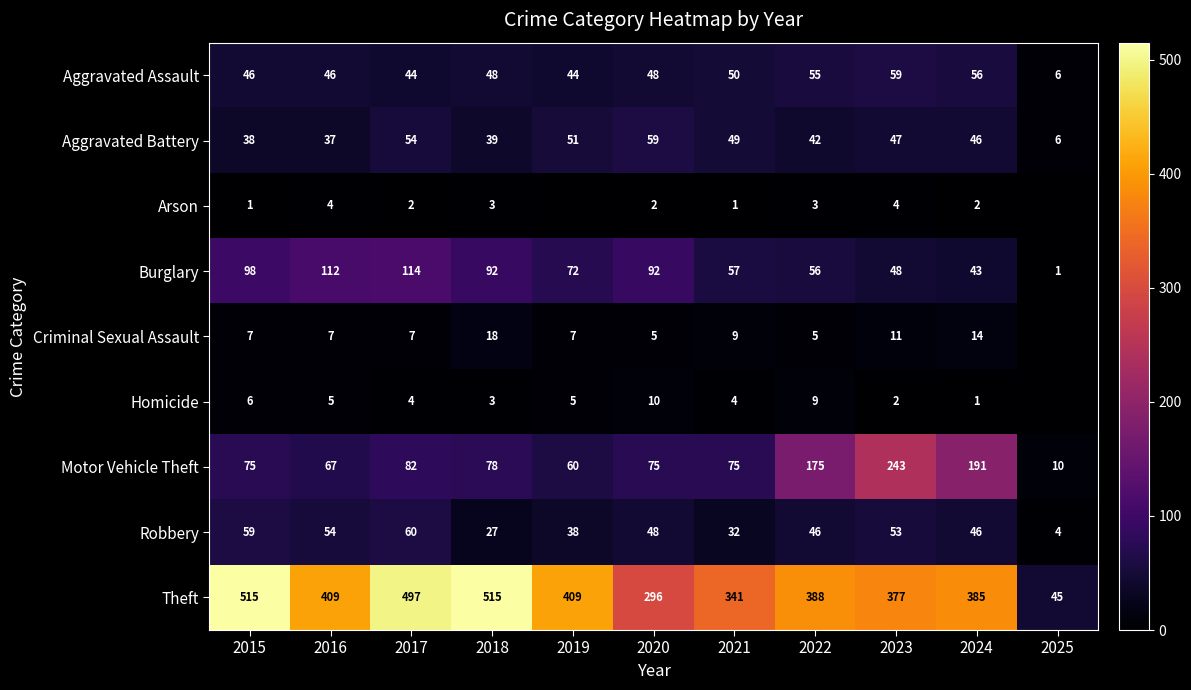

Read the Motor Vehicle Theft value at 2016.

67